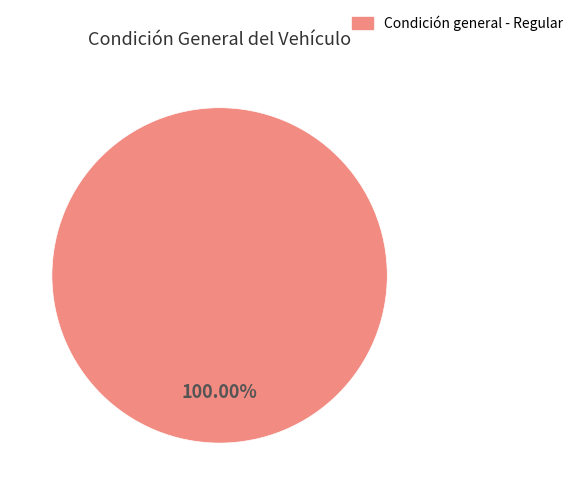

Is there a majority slice in this chart?

Yes